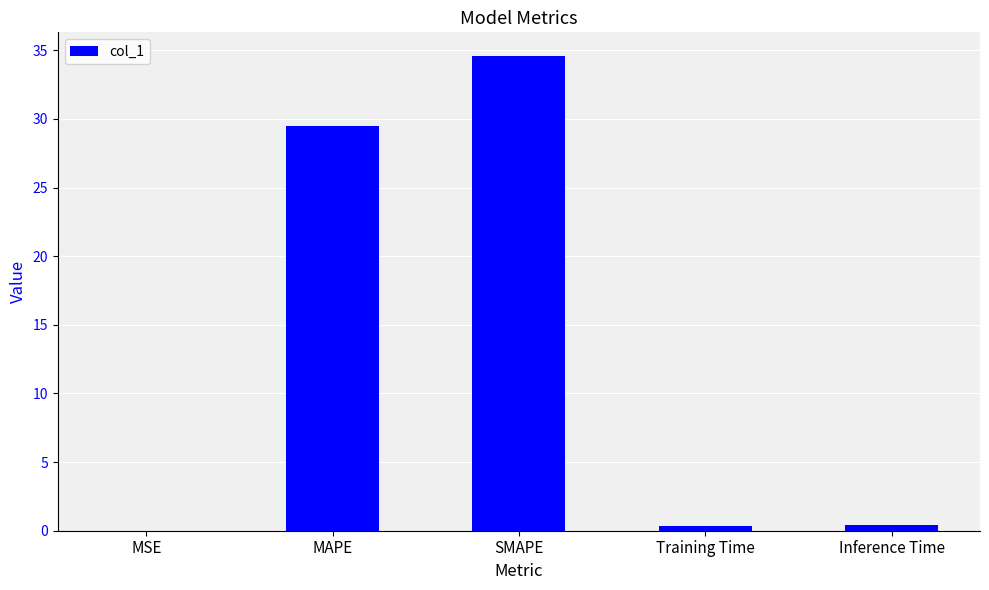

True or false: the data shows 34.6 at SMAPE.

True